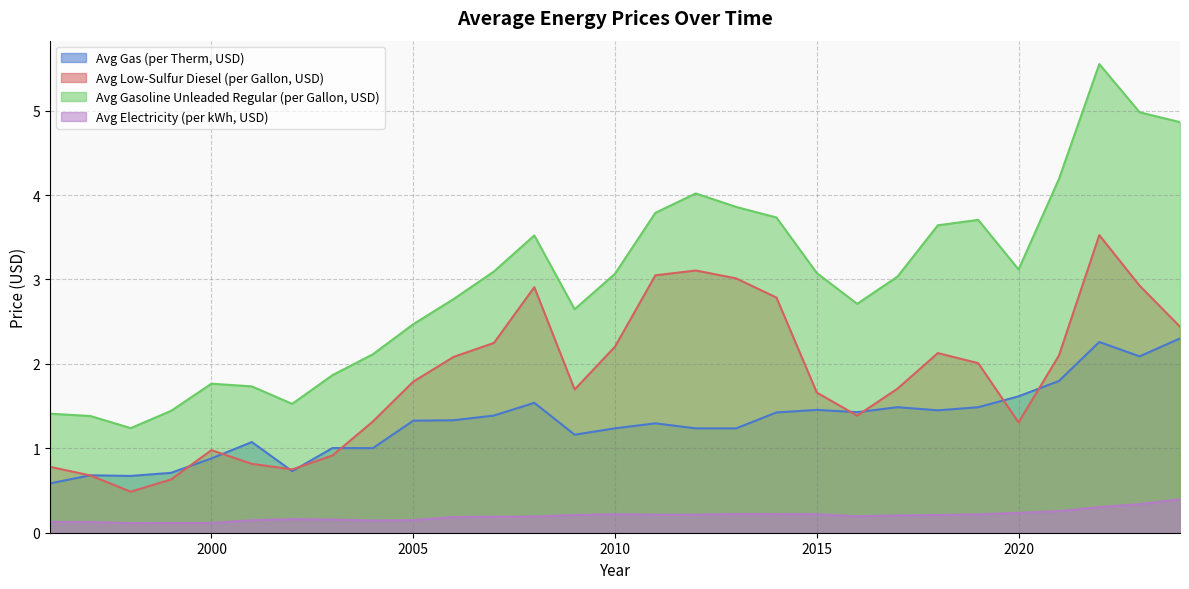

What is the highest value of the avgPriceGasolineUnleadedRegularUSDPerGallon series?

5.6